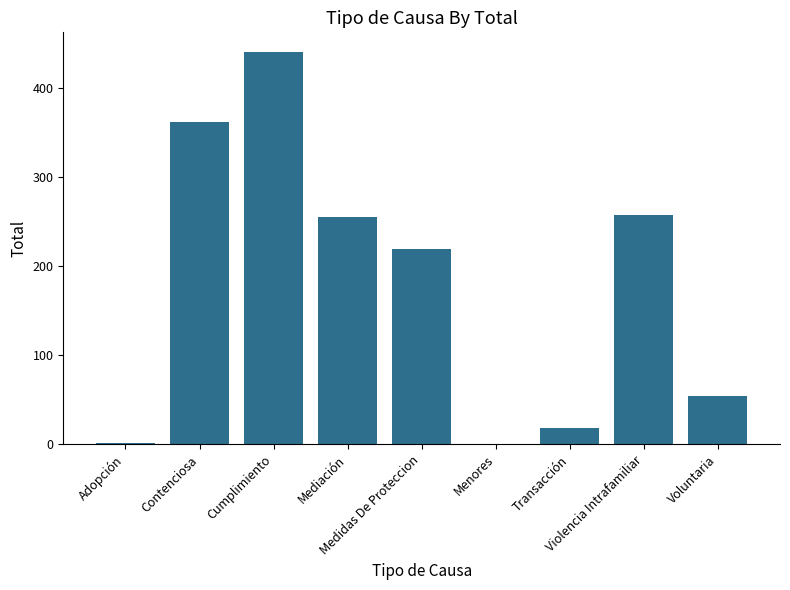

What is the greatest value displayed?

440